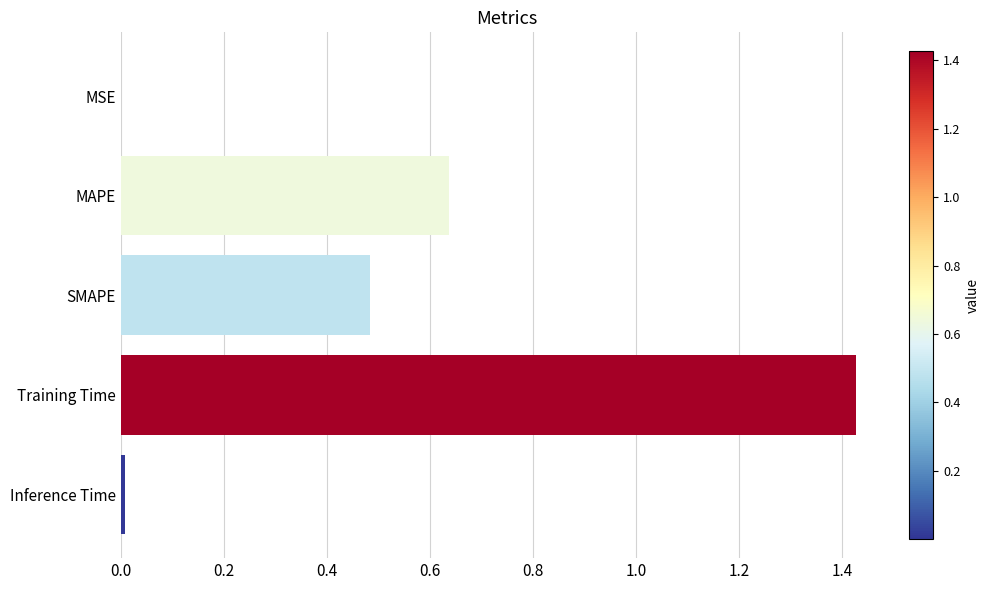

The chart shows a value of 0.0 at Inference Time. True or false?

True